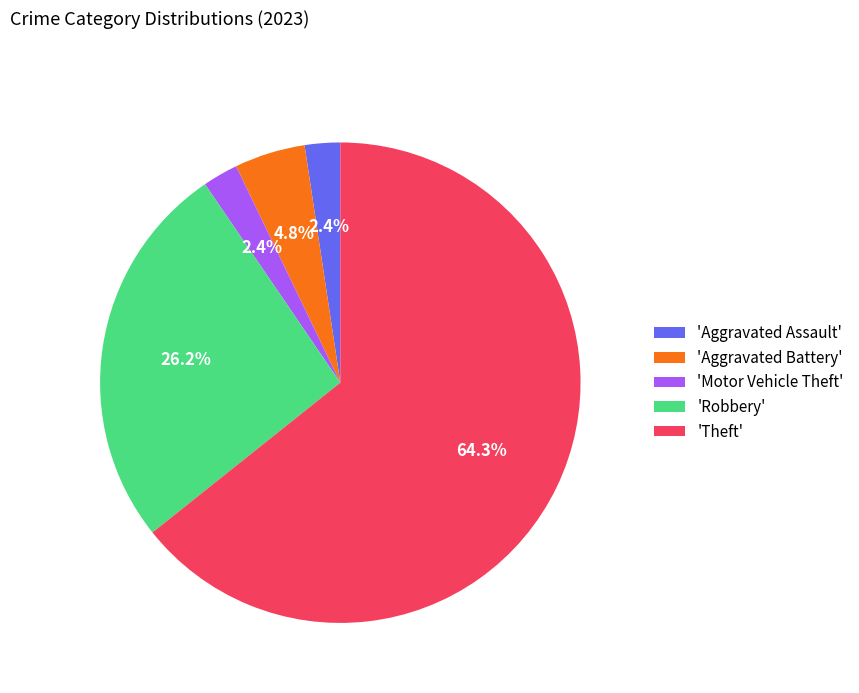

Is there any slice that represents more than half of the pie?

Yes